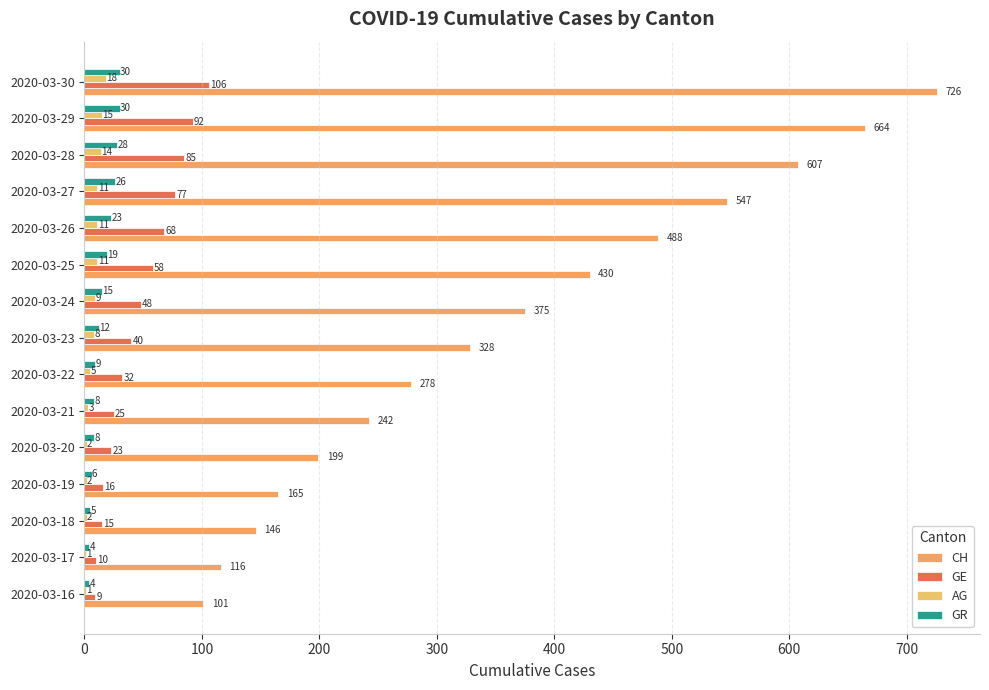

How many series are shown in this chart?

4